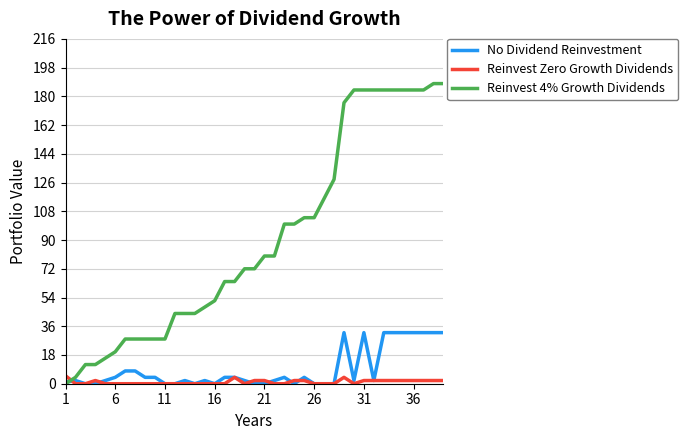

Which series has the largest total across all categories?

Reinvest 4% Growth Dividends